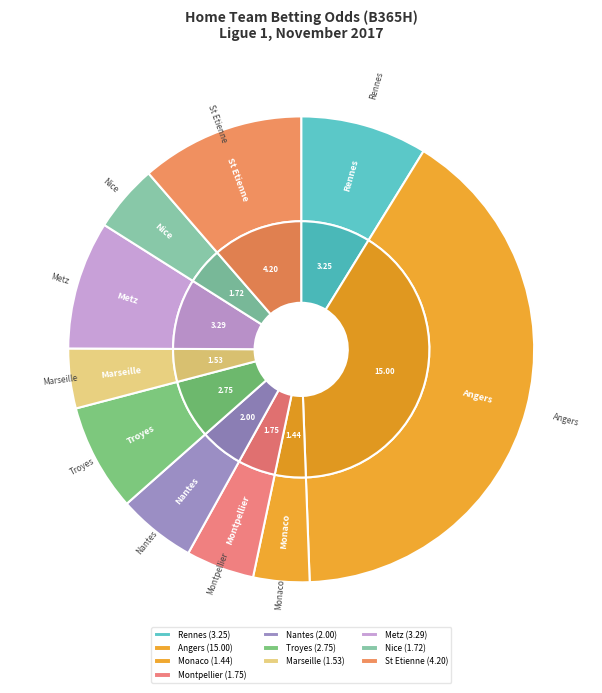

Count the number of slices in the pie.

10